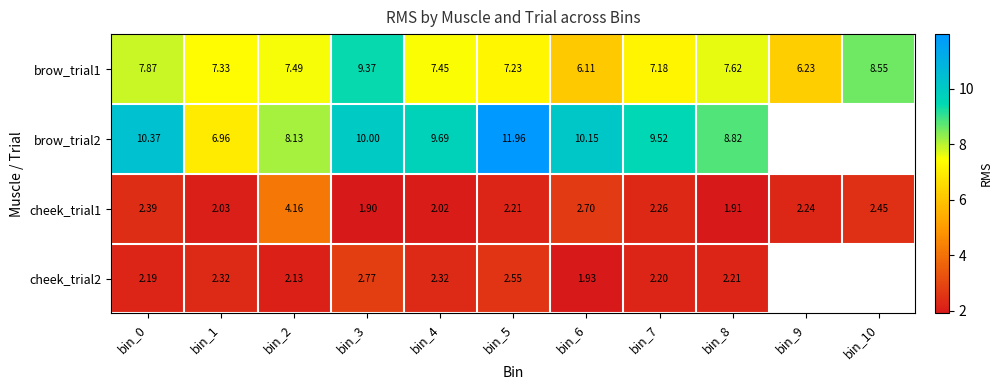

What is the difference between the second highest and minimum values in the brow_trial1 series?

2.4